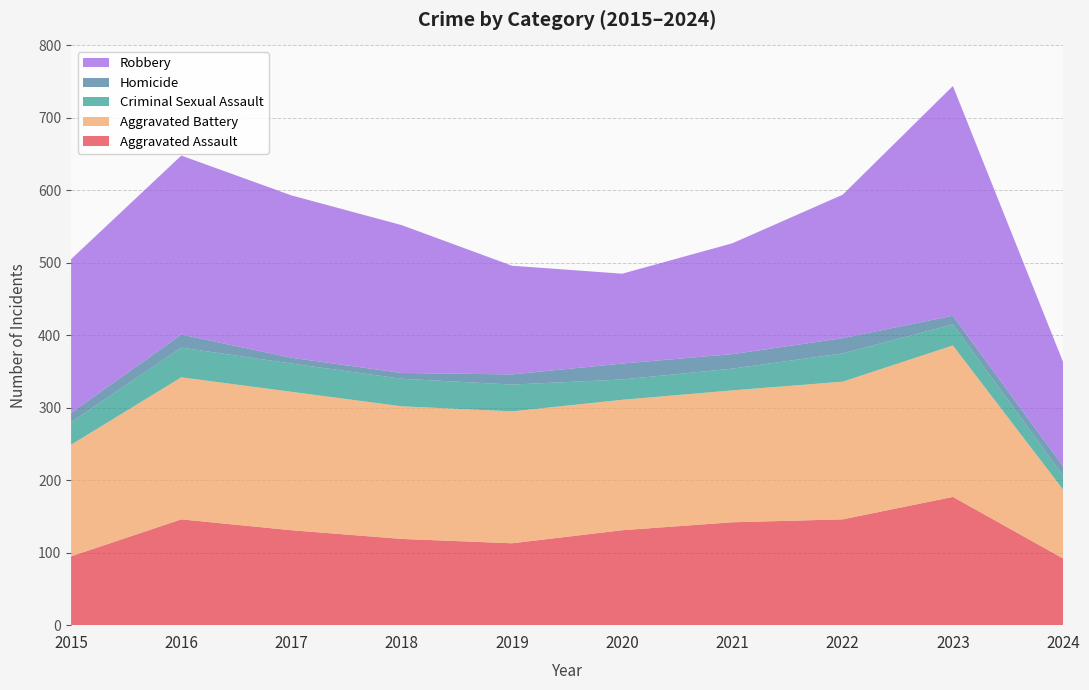

Reading left to right, list all the values displayed in this chart.

Aggravated Assault: 95	146	131	119	113	131	142	146	177	92
Aggravated Battery: 154	196	191	183	182	180	182	190	209	95
Criminal Sexual Assault: 31	41	39	38	37	28	30	39	29	19
Homicide: 13	18	8	8	14	22	20	21	12	13
Robbery: 212	247	224	204	150	124	153	198	317	144